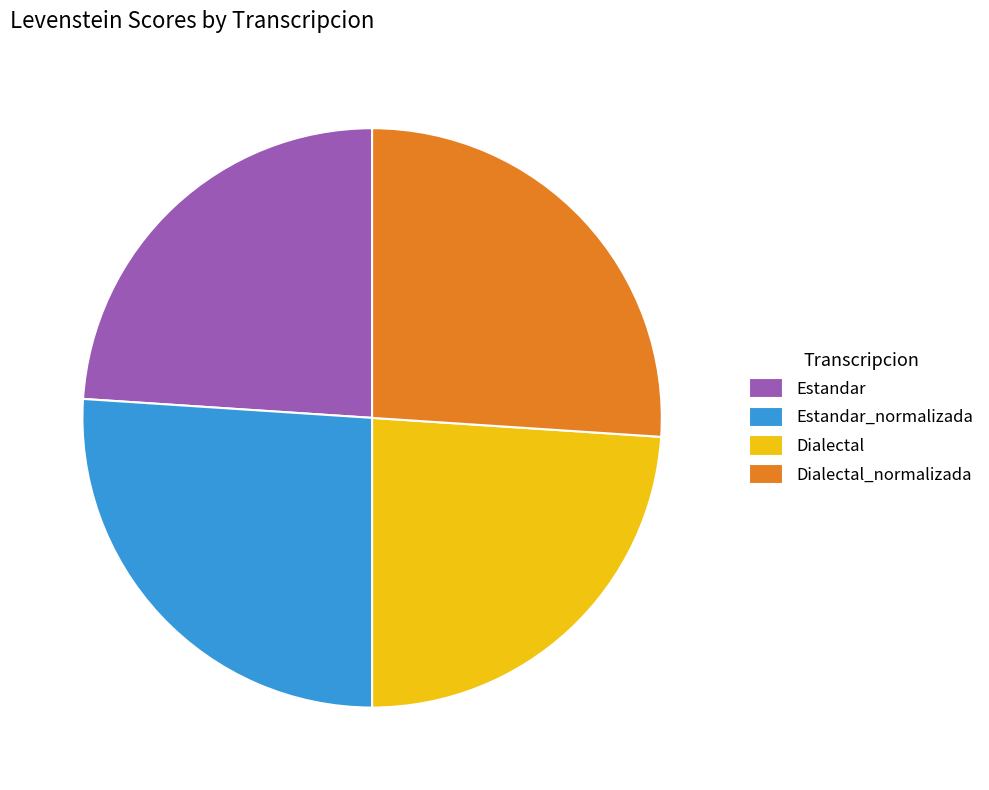

Does Dialectal account for over 50% of the chart?

No